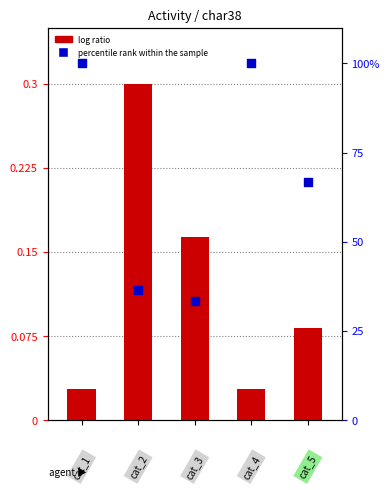

Which series reaches the maximum Y coordinate?

percentile rank within the sample